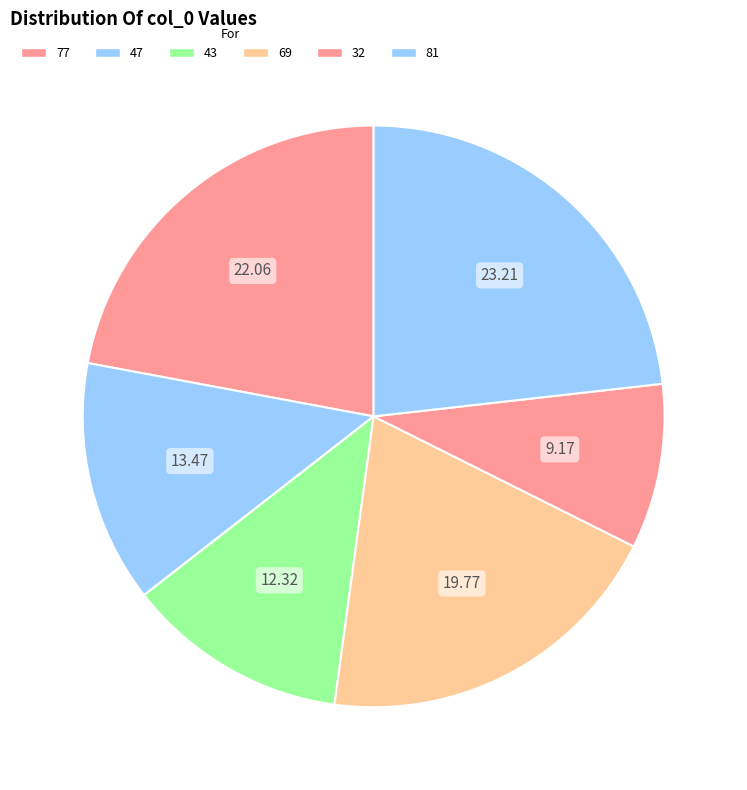

Which has a higher value, 69 or 77?

77